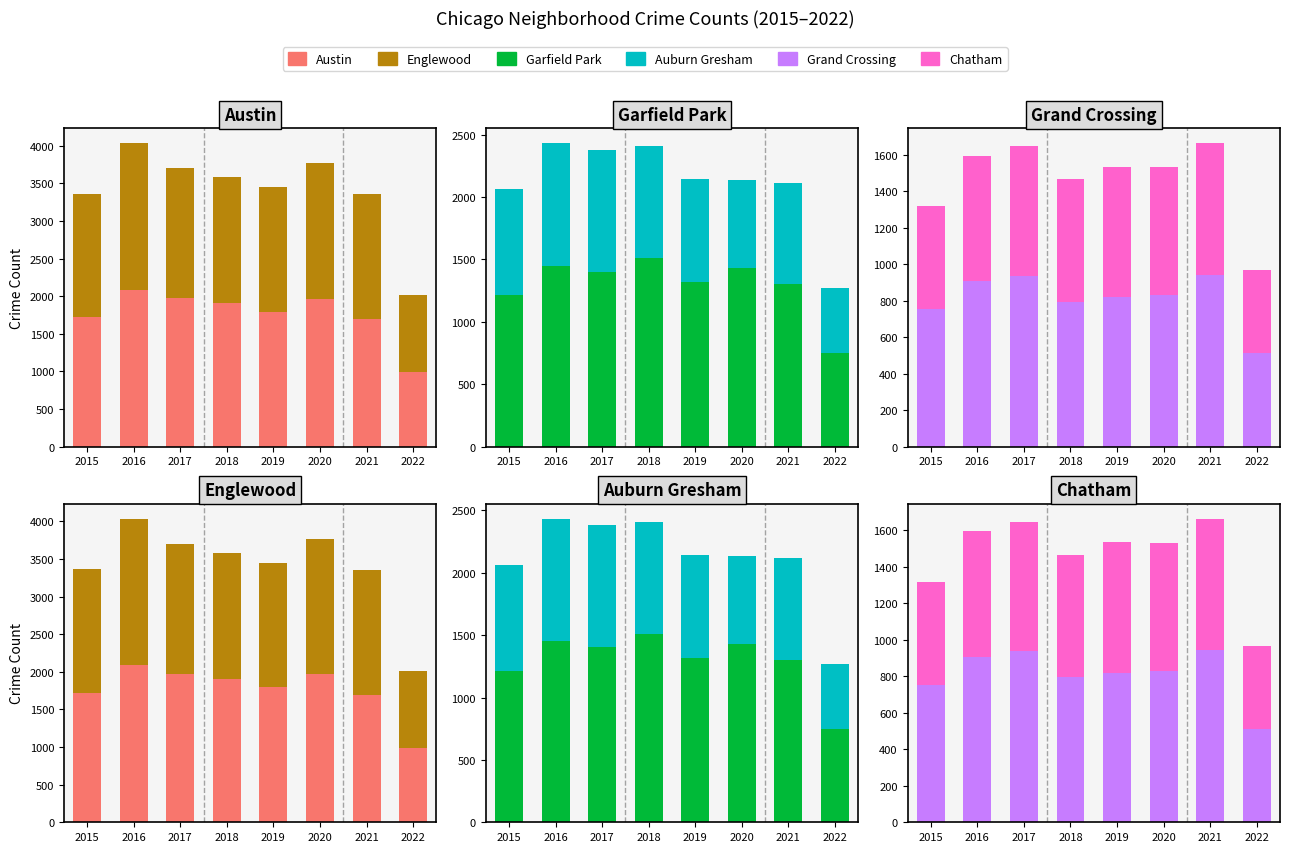

What is the difference between the maximum and minimum values in the Grand Crossing series?

429